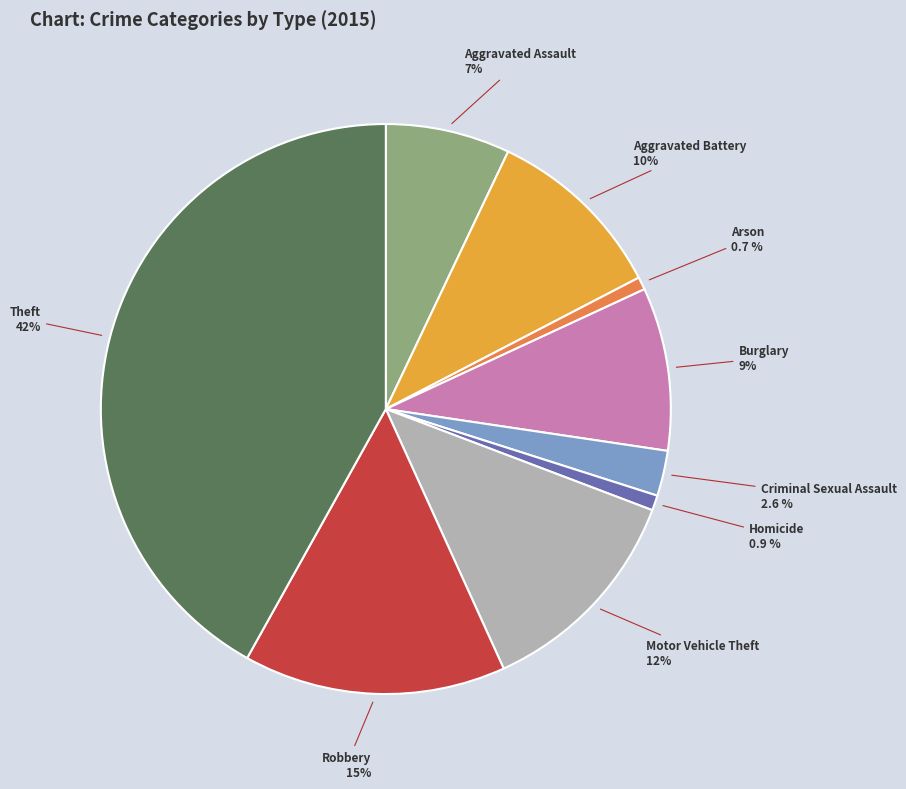

Is there any slice that represents more than half of the pie?

No